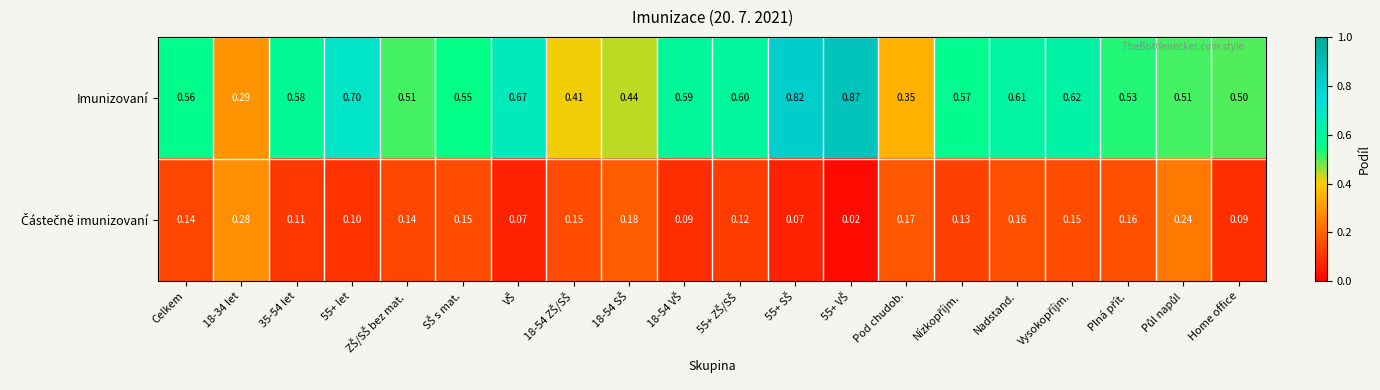

Which series has the largest total across all categories?

Imunizovaní